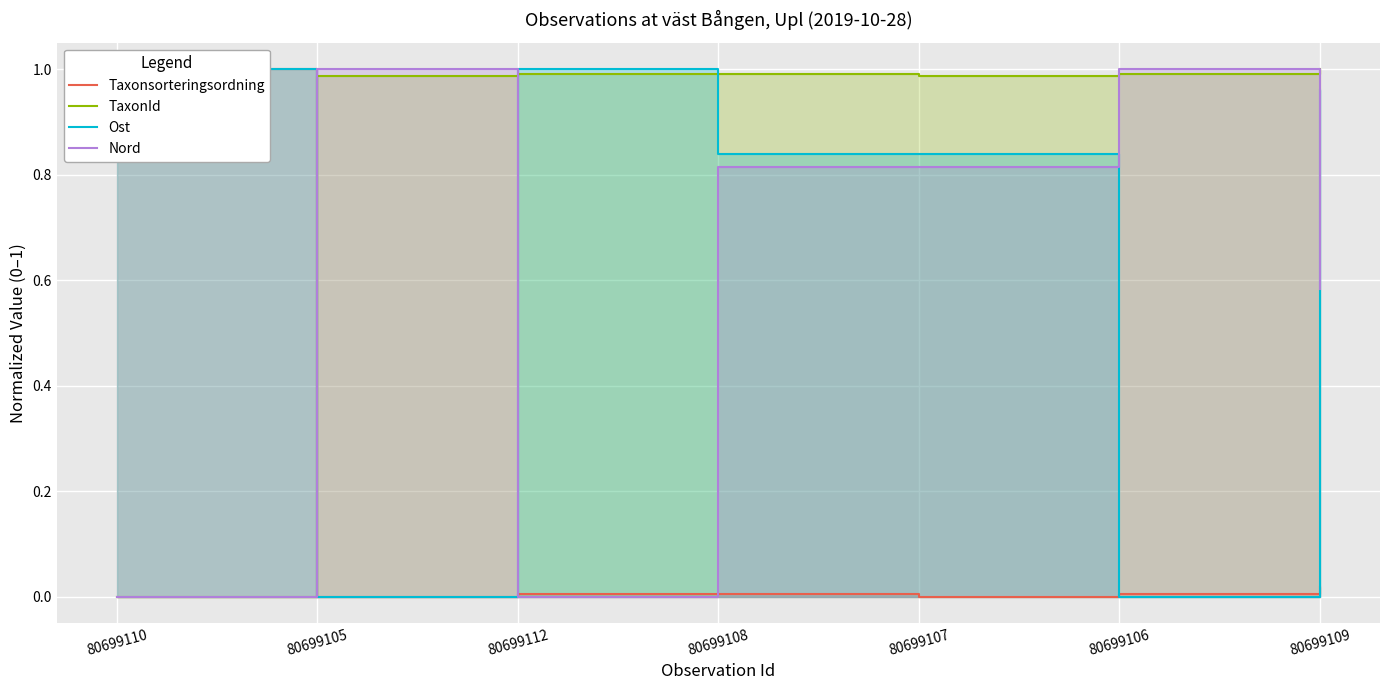

How many data points in TaxonId are above 0?

6